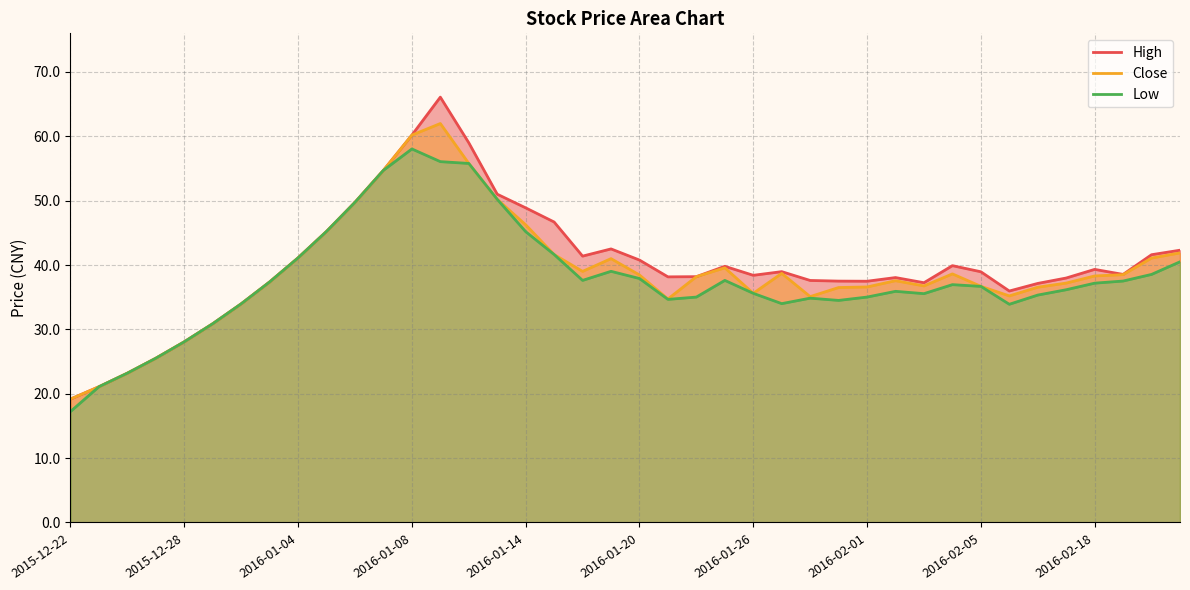

What is the smallest value displayed?

17.2